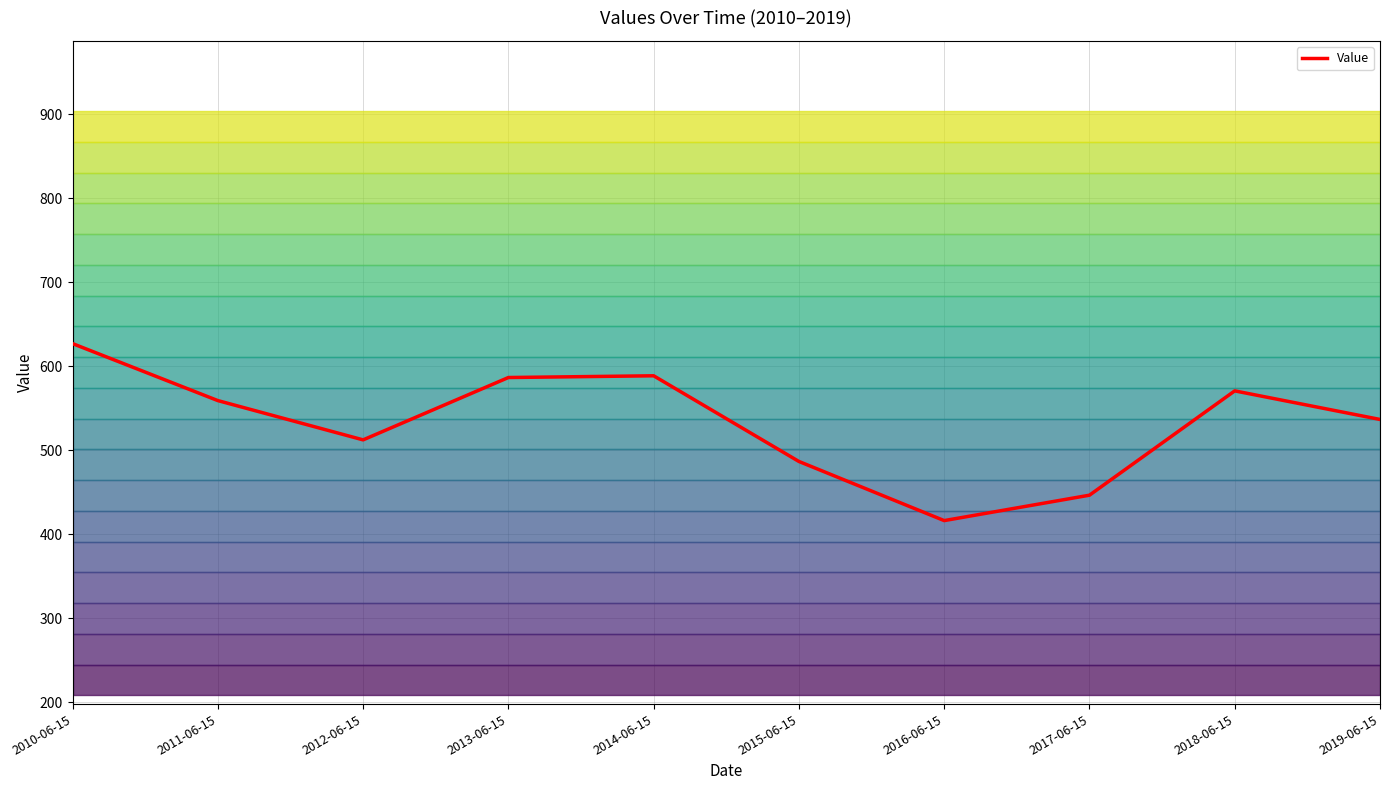

The value at 2015-06-15 is 486.7. True or false?

True